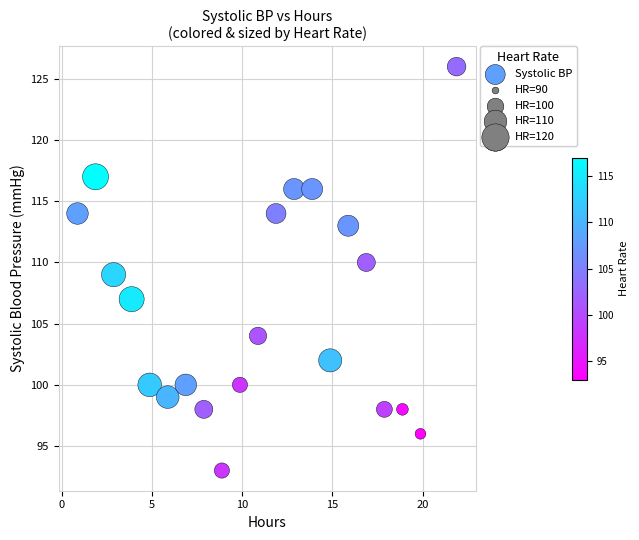

What is the range of Y values (max minus min)?

33